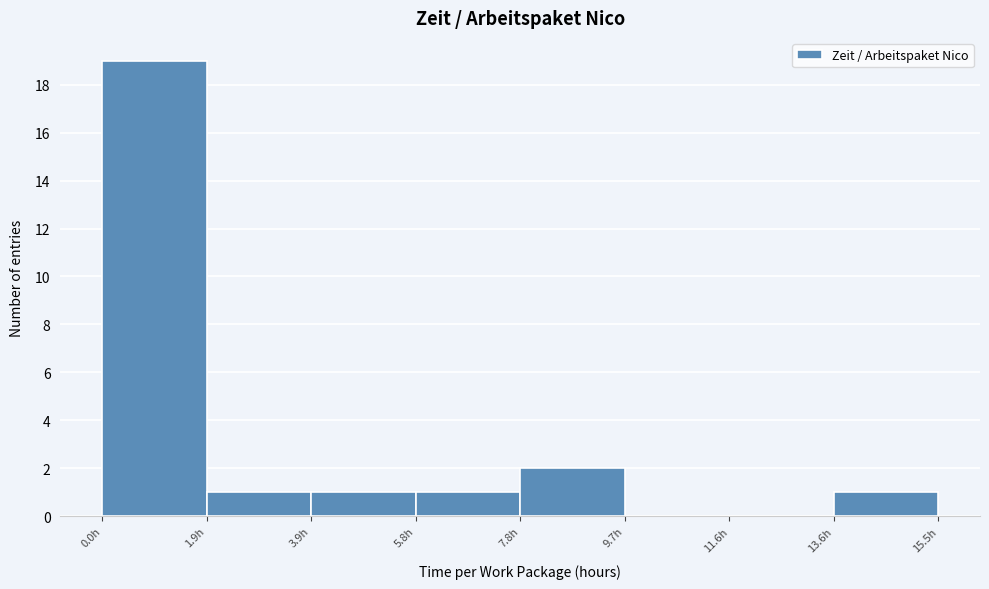

How tall is the bar that spans 2.0 to 3.8 on the x-axis? Neither the bar edges nor the heights are printed on the chart, so give them approximately, as read against the axes.

1